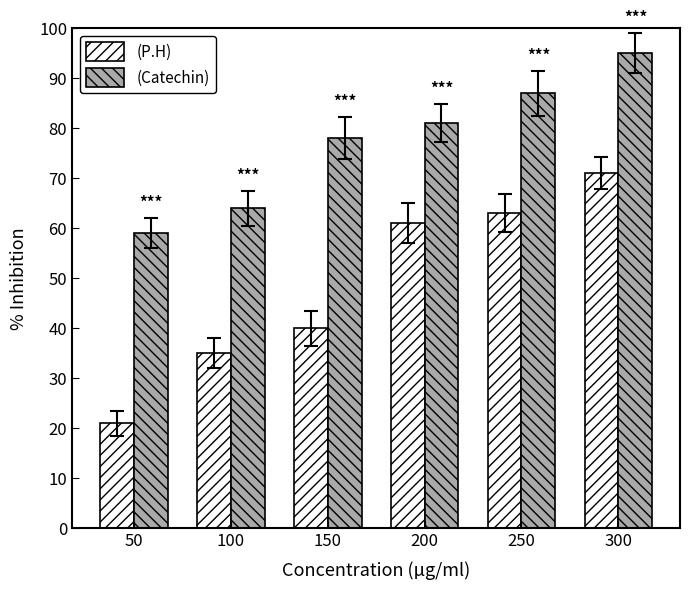

Which series changed the most between 150 and 200?

(P.H)